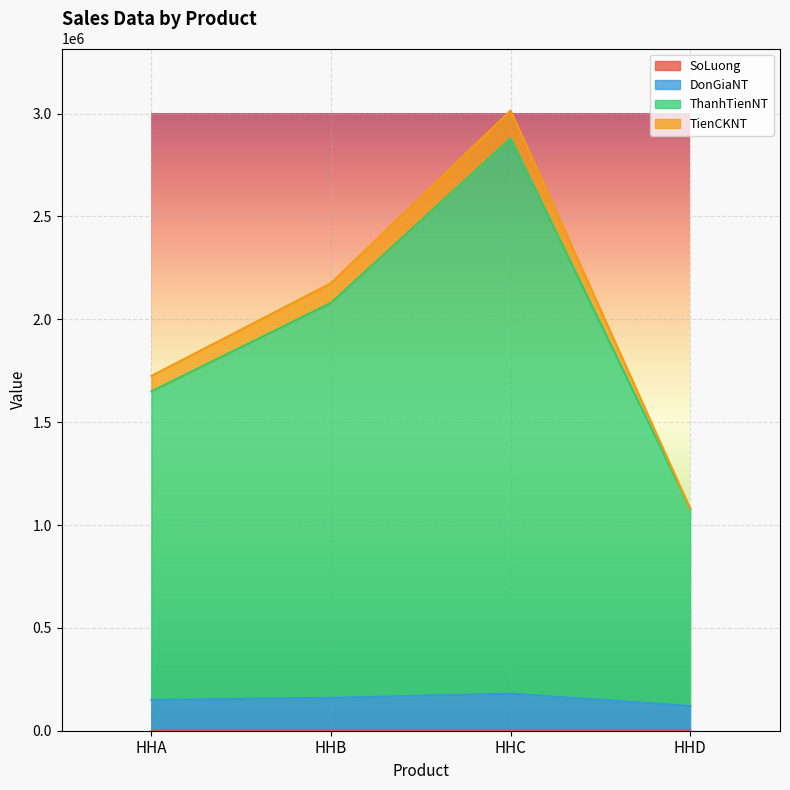

In DonGiaNT, how many points are higher than both neighbors (excluding endpoints)?

1